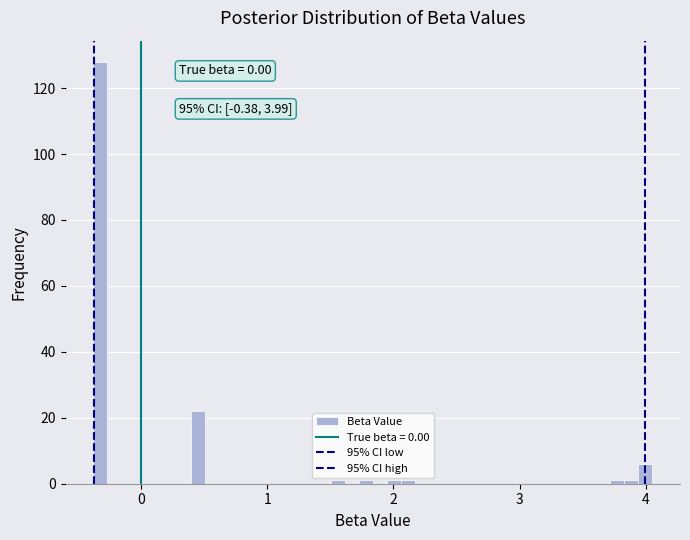

Read against the x-axis, roughly where is the centre of the tallest bar?

-0.3